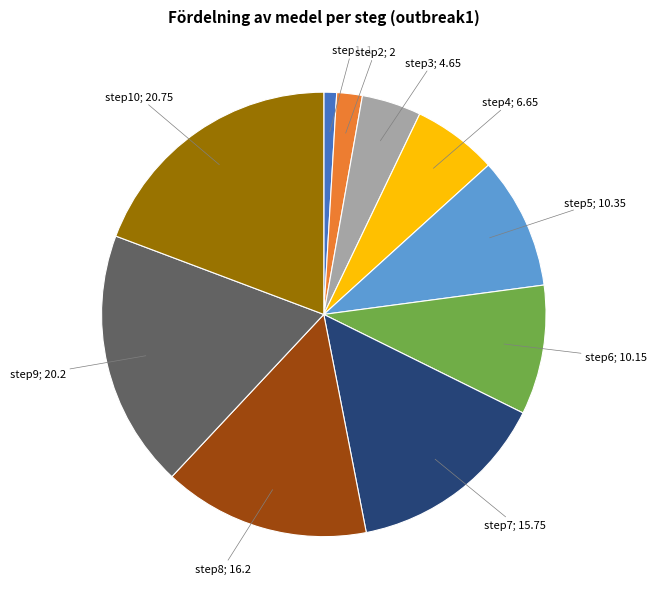

Is there any slice that represents more than half of the pie?

No